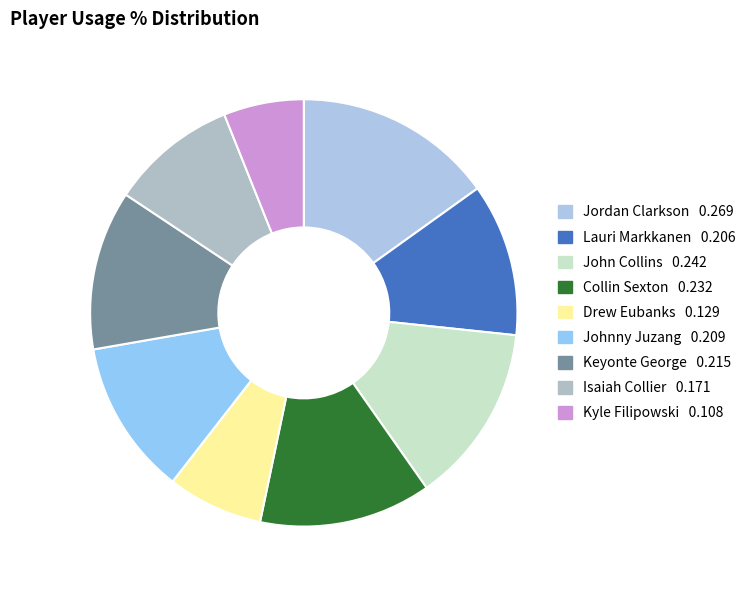

How many segments does this pie chart have?

9